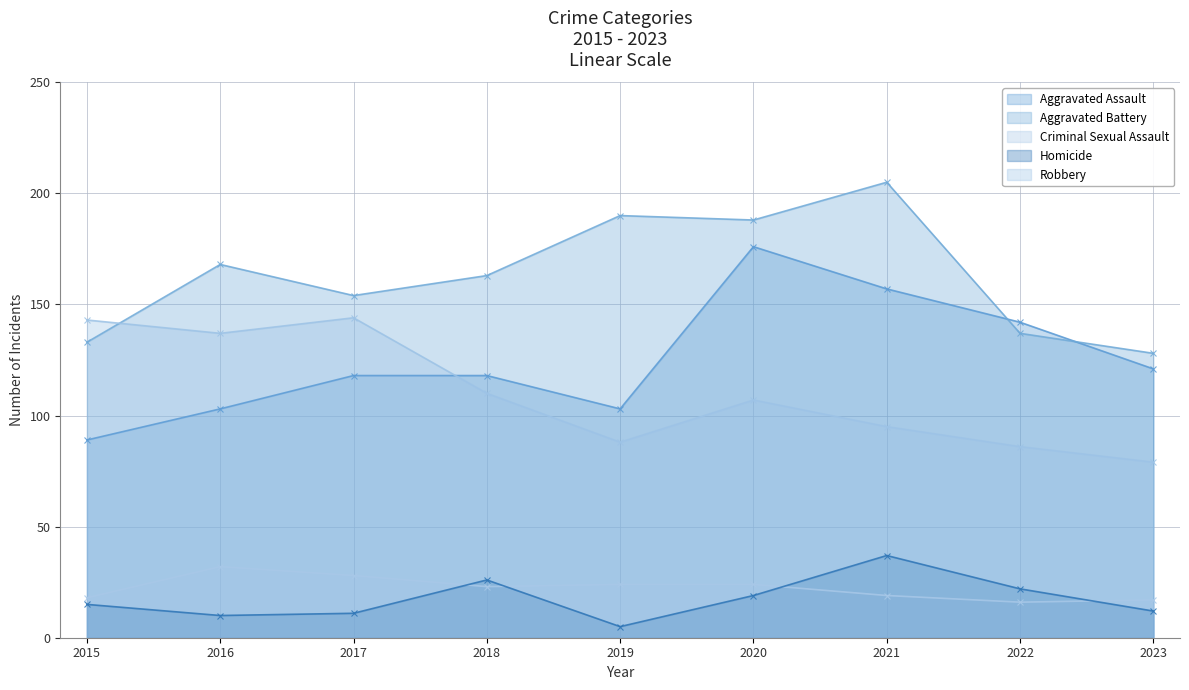

At which label does Aggravated Battery reach its peak?

2021